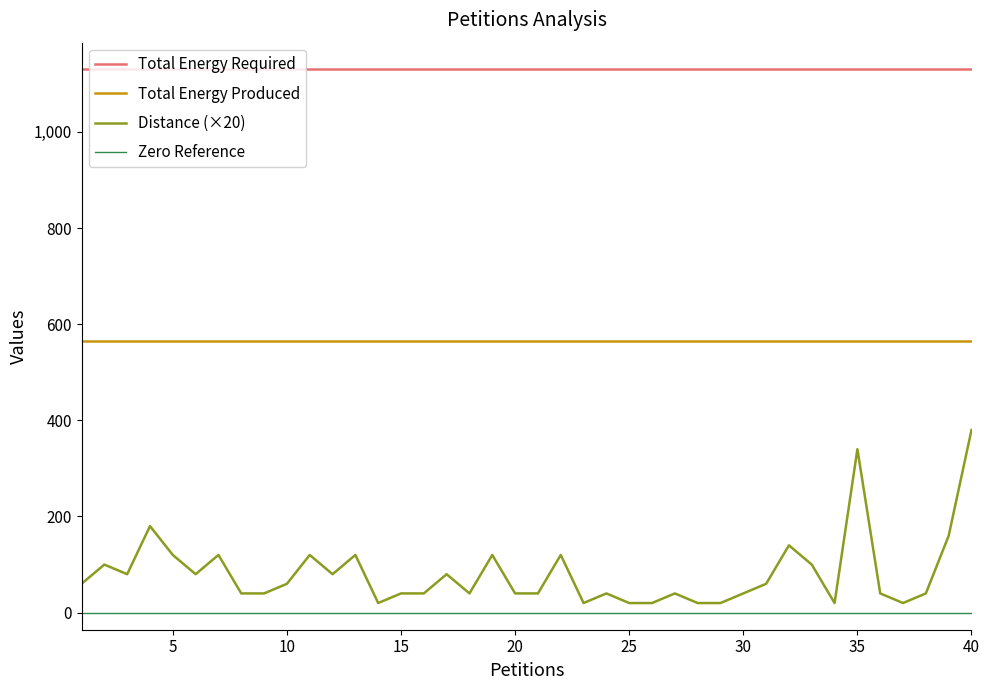

What is the value of the Distance point at the 15th from the left?

2